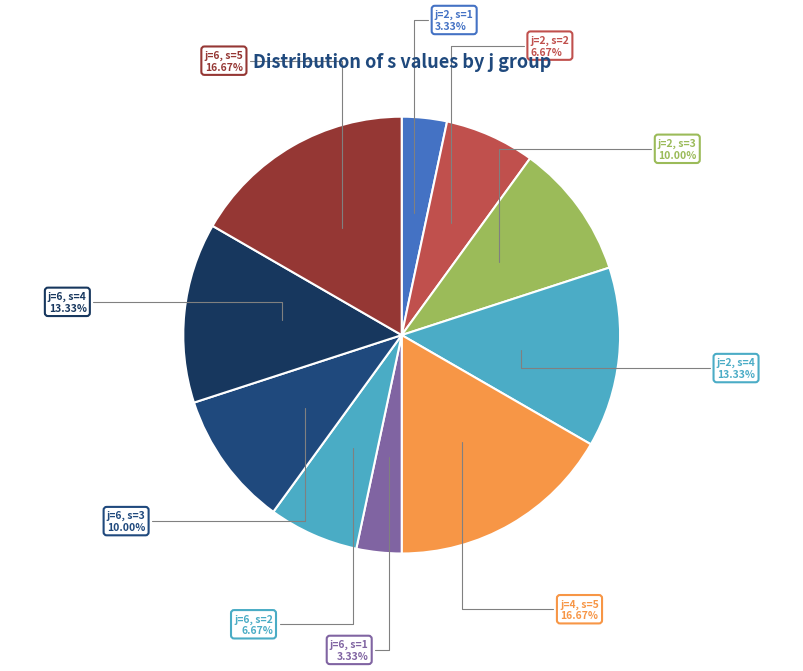

What percentage is NOT represented by j=2, s=3?

90.0%